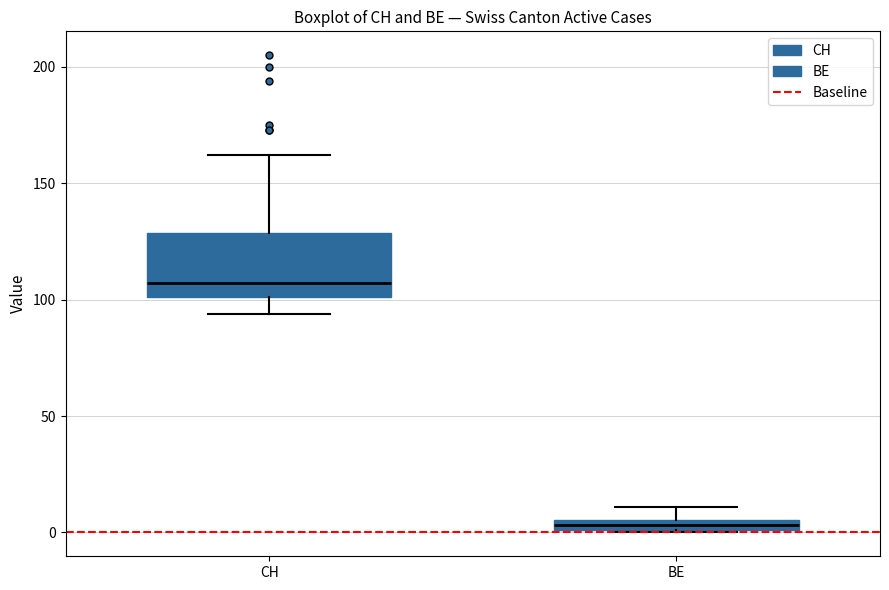

Which box is the tallest, from its lower edge to its upper edge?

CH